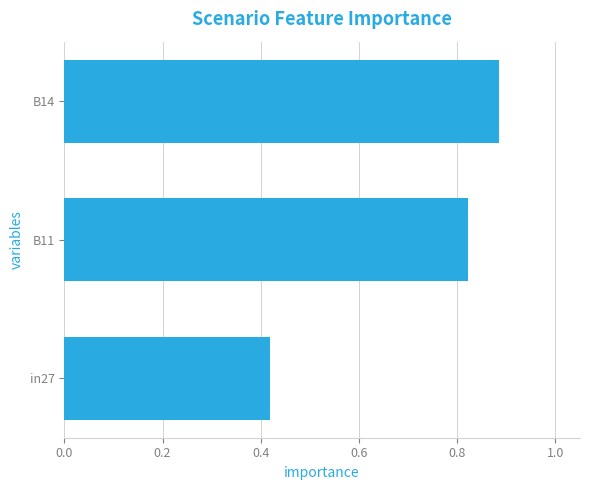

What is the sum of the values at in27 and B11?

1.2